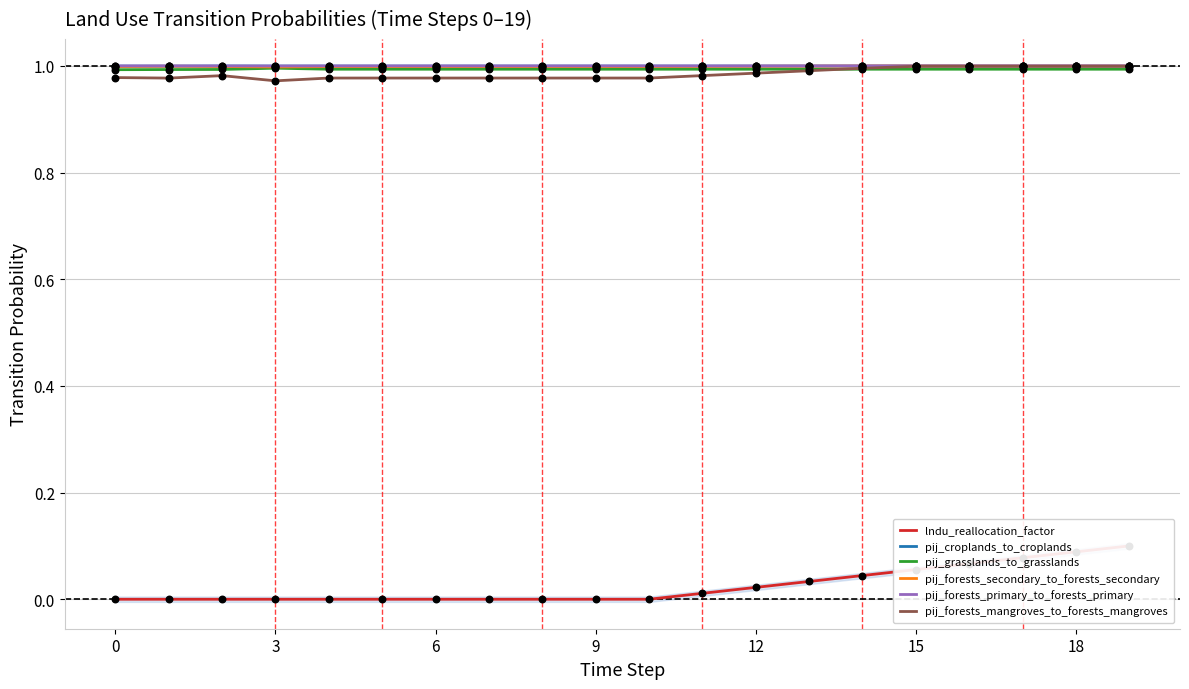

Which series has the largest Y range (max minus min)?

lndu_reallocation_factor